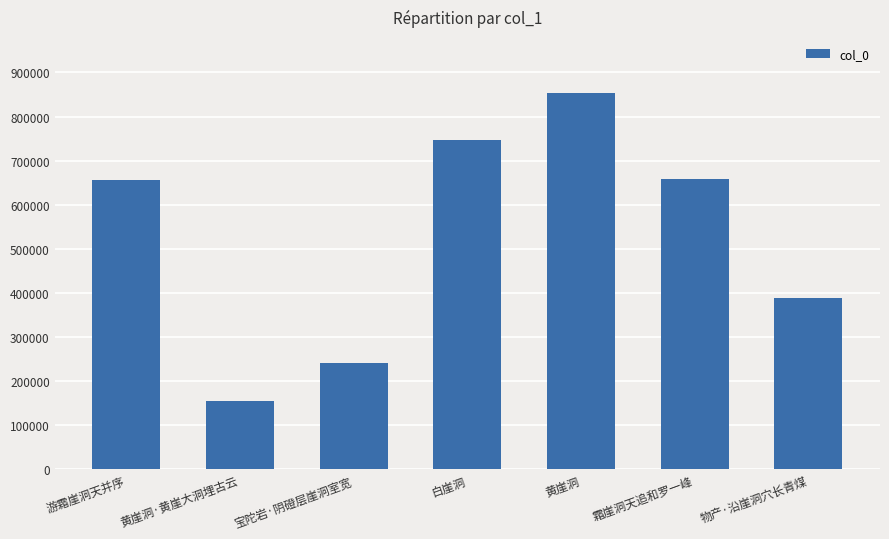

What is the change in value from 游霜崖洞天并序 to 黄崖洞?

+195528